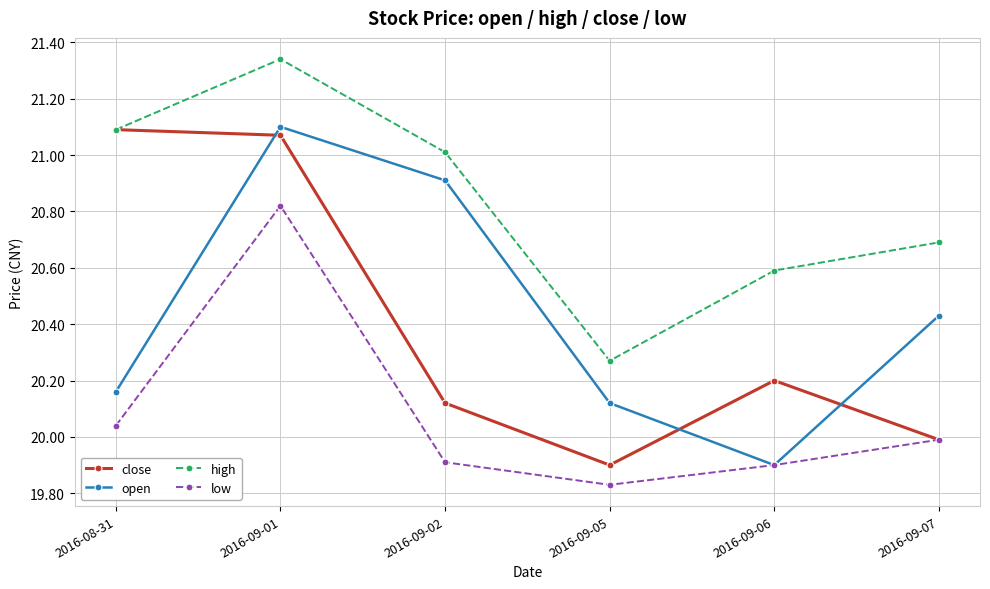

At which category is the sum across all series the highest?

2016-09-01